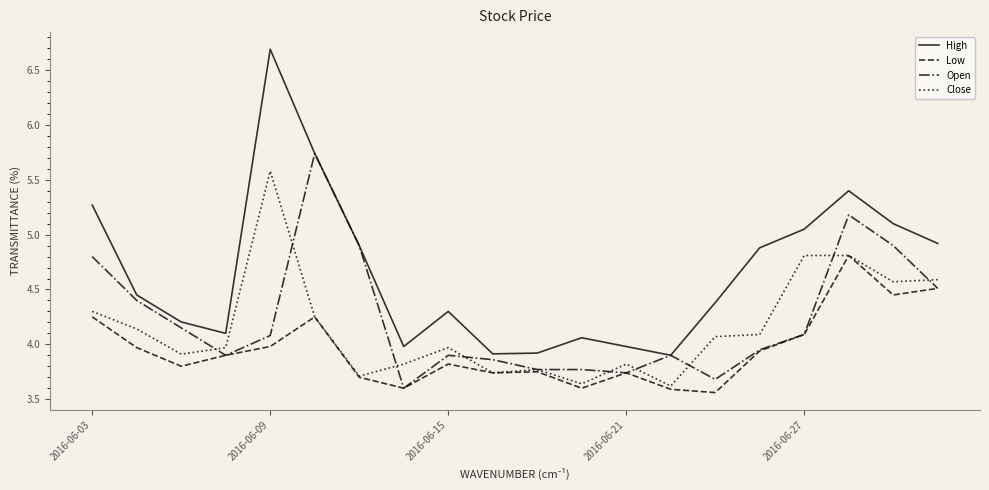

What is the greatest value displayed?

6.7